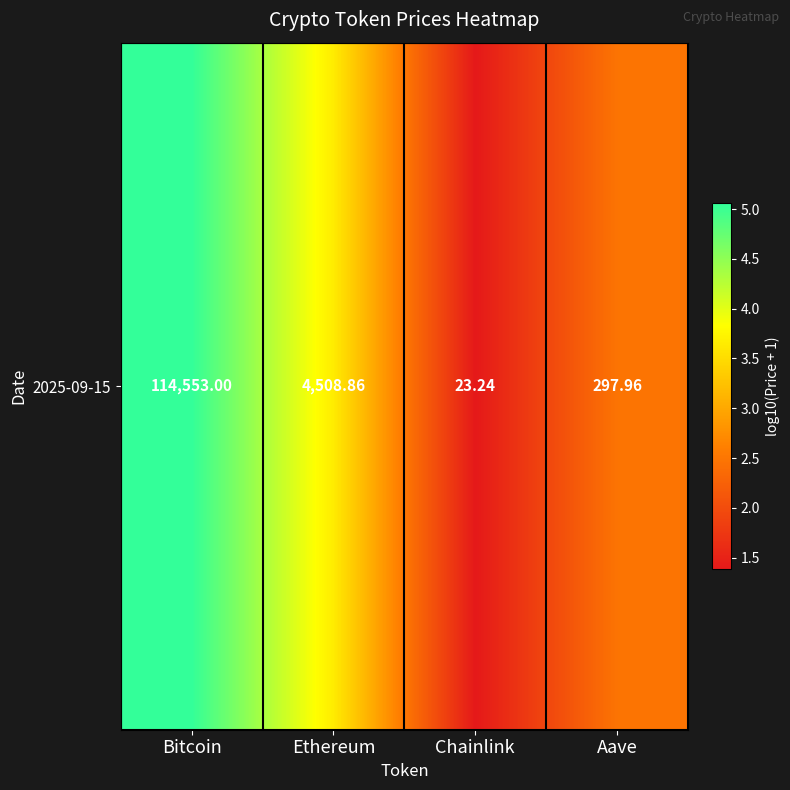

The chart shows a value of 5.1 at Bitcoin. True or false?

True